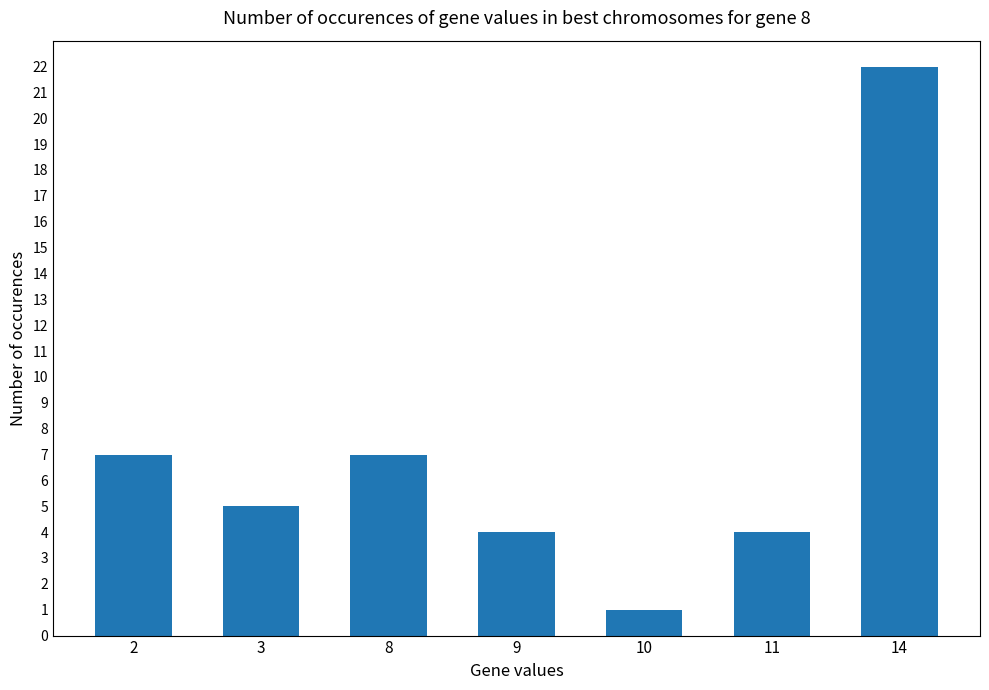

What is the value of the 7th bar from the left?

22